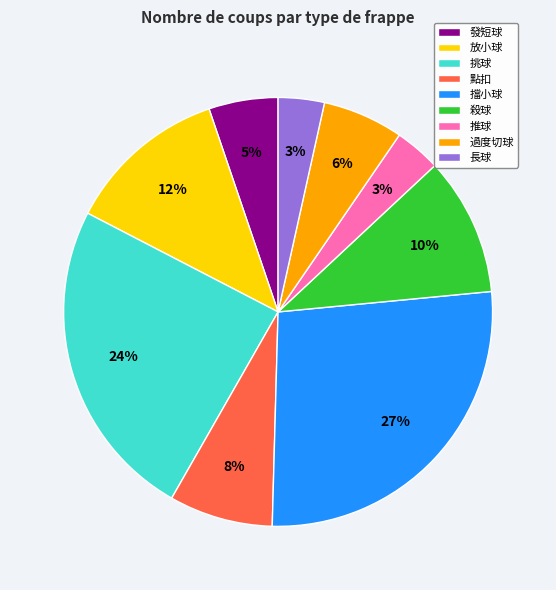

Which category has the biggest portion of the pie?

擋小球